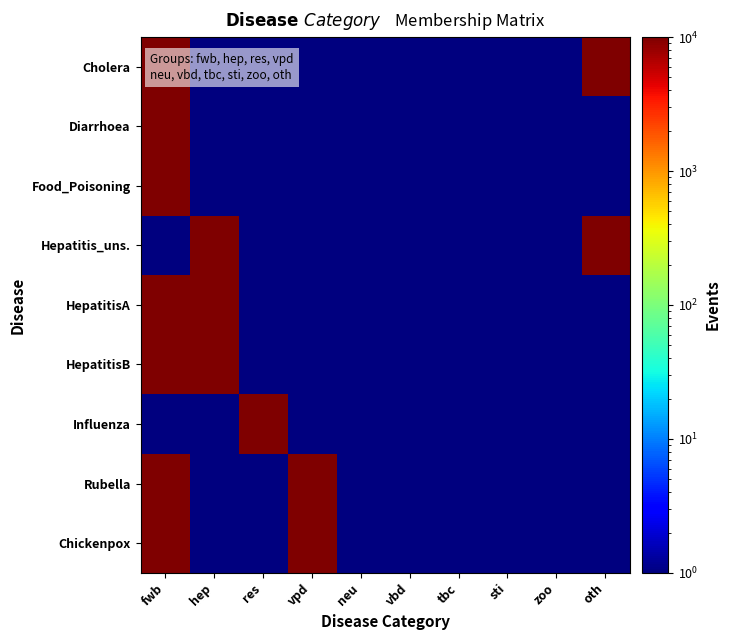

Reading right to left, what are all the values shown in this chart?

Cholera: oth=10001	zoo=1	sti=1	tbc=1	vbd=1	neu=1	vpd=1	res=1	hep=1	fwb=10001
Diarrhoea: oth=1	zoo=1	sti=1	tbc=1	vbd=1	neu=1	vpd=1	res=1	hep=1	fwb=10001
Food_Poisoning: oth=1	zoo=1	sti=1	tbc=1	vbd=1	neu=1	vpd=1	res=1	hep=1	fwb=10001
Hepatitis_uns.: oth=10001	zoo=1	sti=1	tbc=1	vbd=1	neu=1	vpd=1	res=1	hep=10001	fwb=1
HepatitisA: oth=1	zoo=1	sti=1	tbc=1	vbd=1	neu=1	vpd=1	res=1	hep=10001	fwb=10001
HepatitisB: oth=1	zoo=1	sti=1	tbc=1	vbd=1	neu=1	vpd=1	res=1	hep=10001	fwb=10001
Influenza: oth=1	zoo=1	sti=1	tbc=1	vbd=1	neu=1	vpd=1	res=10001	hep=1	fwb=1
Rubella: oth=1	zoo=1	sti=1	tbc=1	vbd=1	neu=1	vpd=10001	res=1	hep=1	fwb=10001
Chickenpox: oth=1	zoo=1	sti=1	tbc=1	vbd=1	neu=1	vpd=10001	res=1	hep=1	fwb=10001